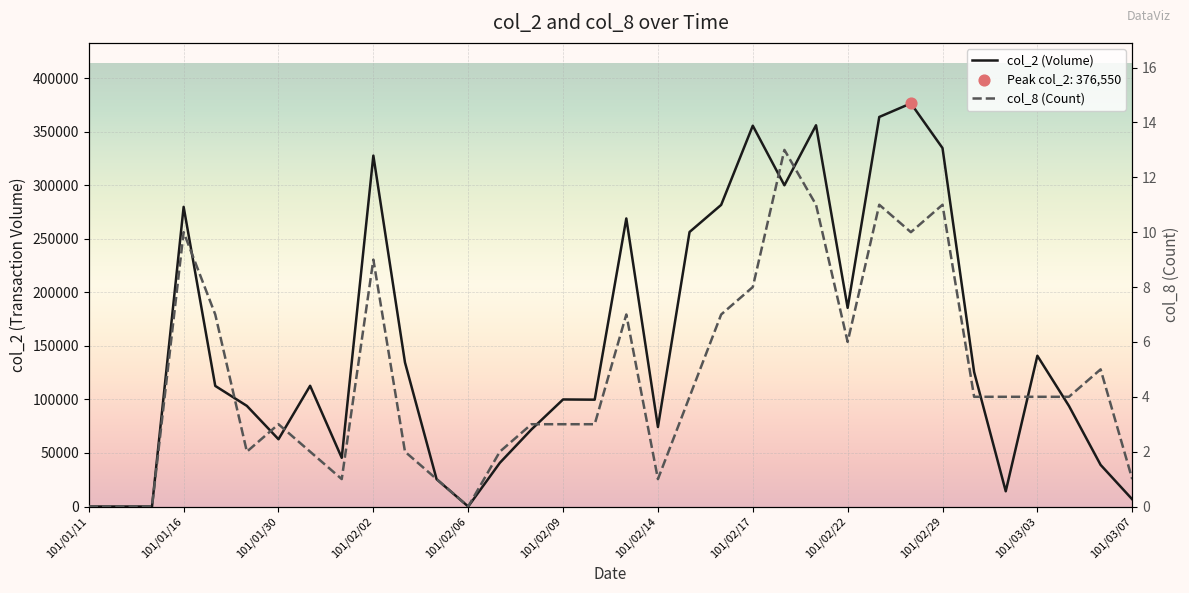

Which series contains the lowest Y value?

col_2 (Volume)